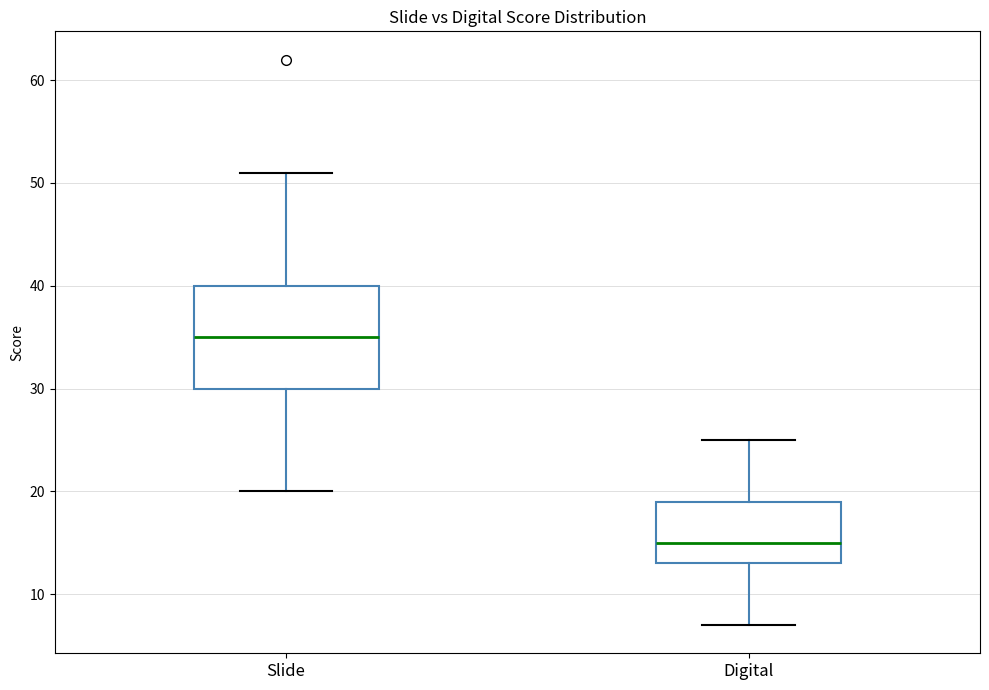

Comparing the boxes themselves (not the whiskers), which one is the tallest?

Slide